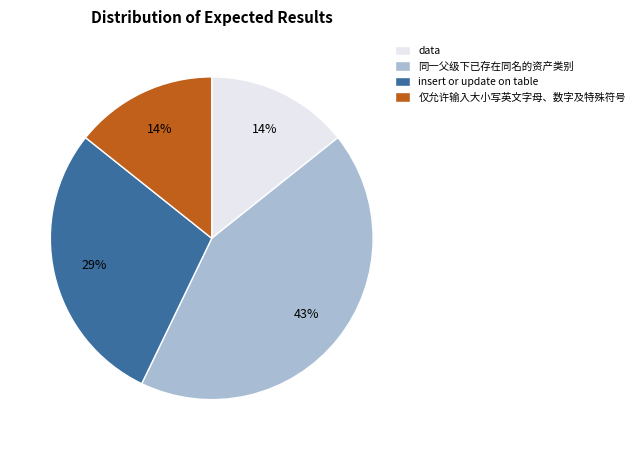

To the nearest percent, what is the difference between the 同一父级下已存在同名的资产类别 and insert or update on table slice percentages?

14%